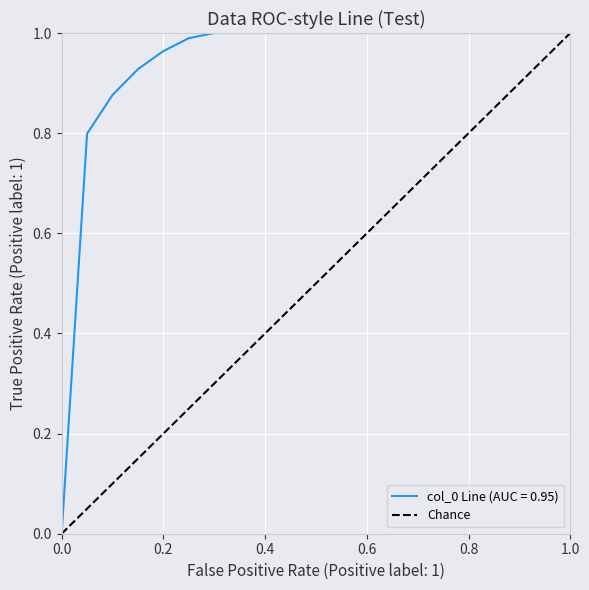

Is this an area chart (filled region under the line)?

No